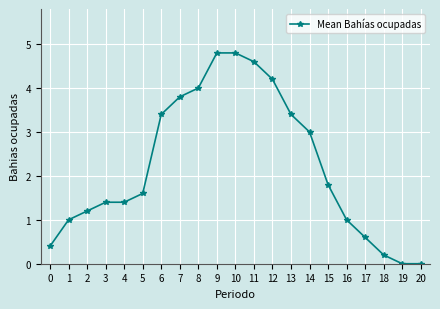

What is the maximum value shown in the chart?

4.8